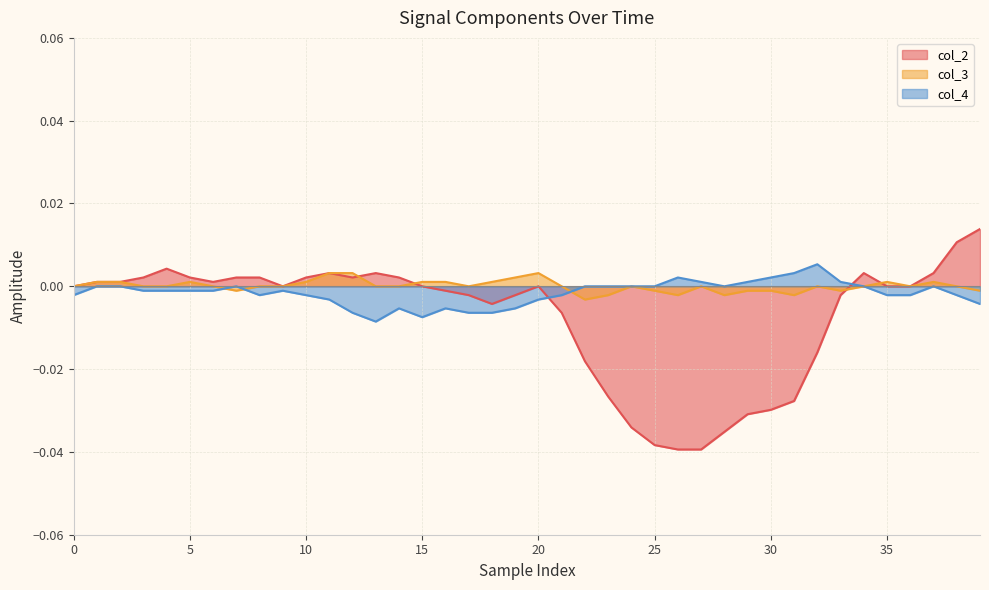

How many data points in col_2 are less than 0?

17